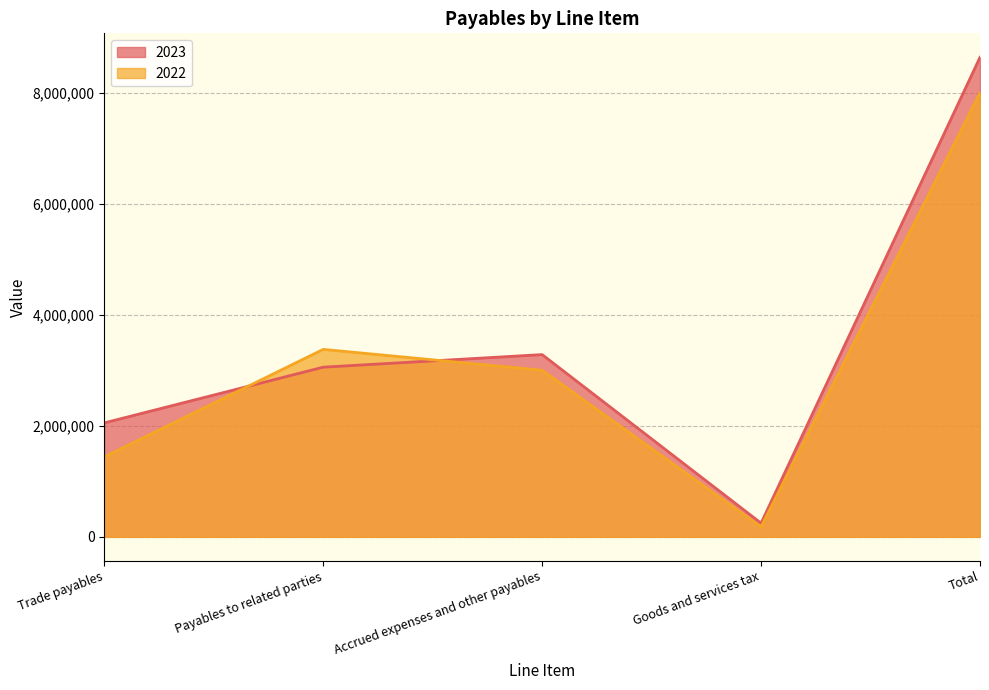

At how many categories does at least one series exceed 4622055?

1